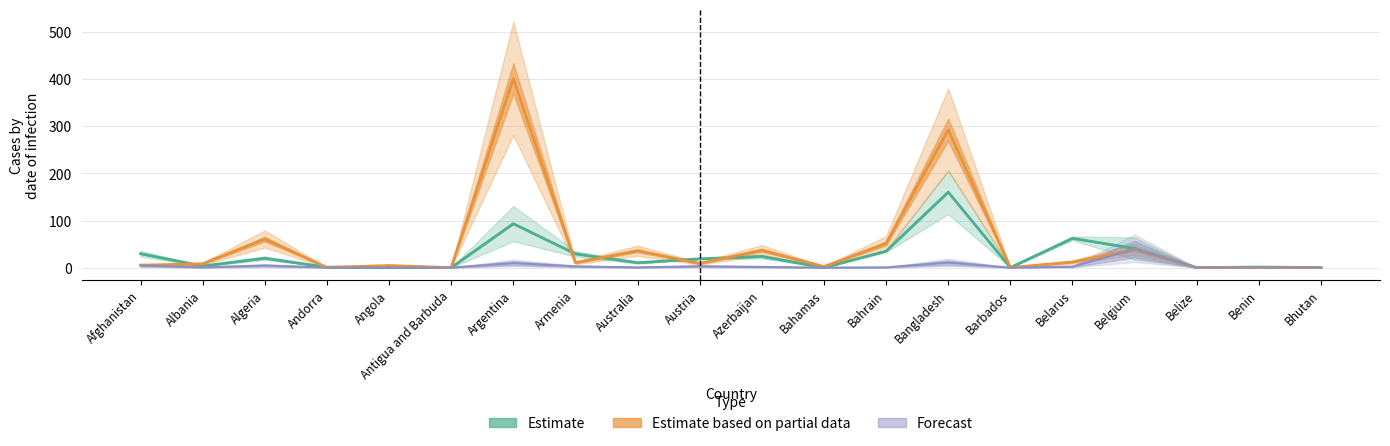

In Estimate based on partial data, how many points are lower than both neighbors (excluding endpoints)?

6